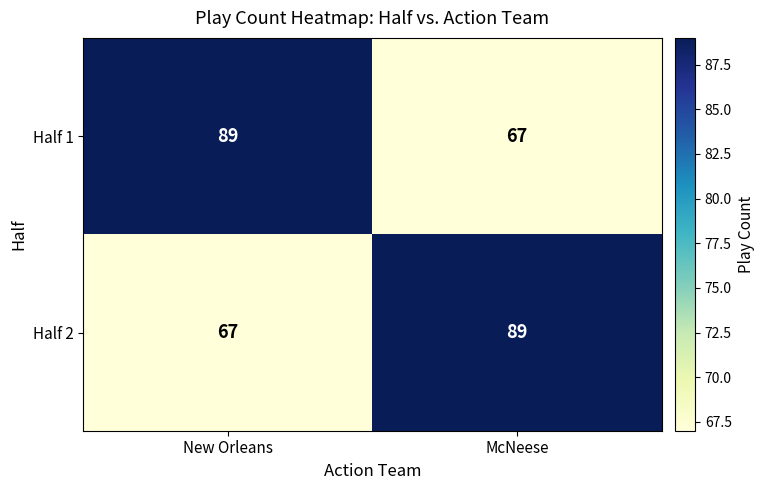

What is the spread (max minus min) of values at McNeese?

22